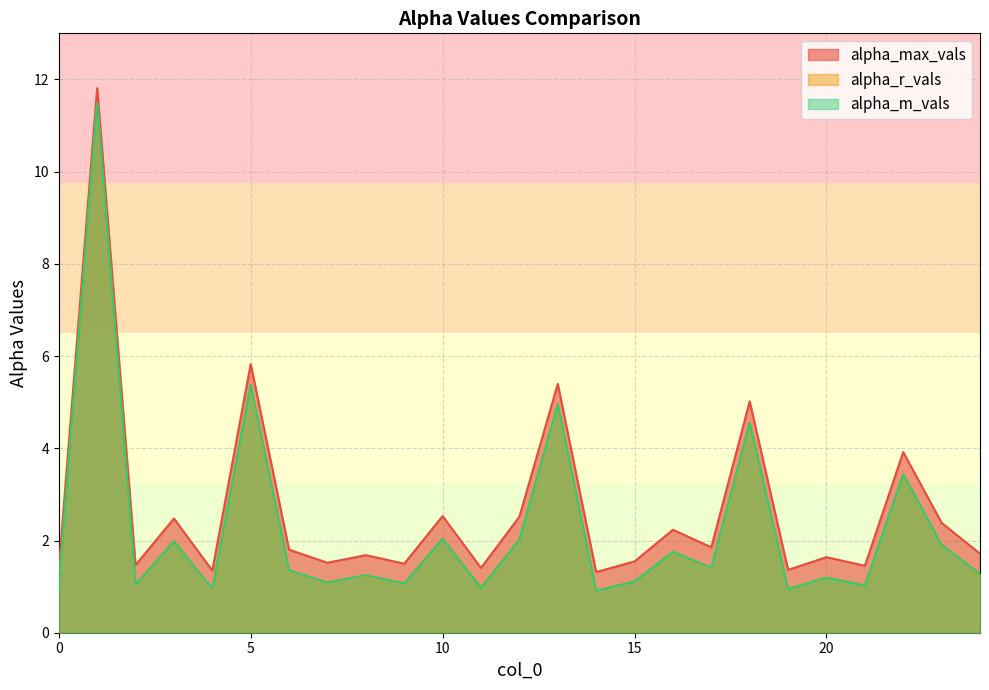

How many data points in alpha_m_vals are above 1?

20